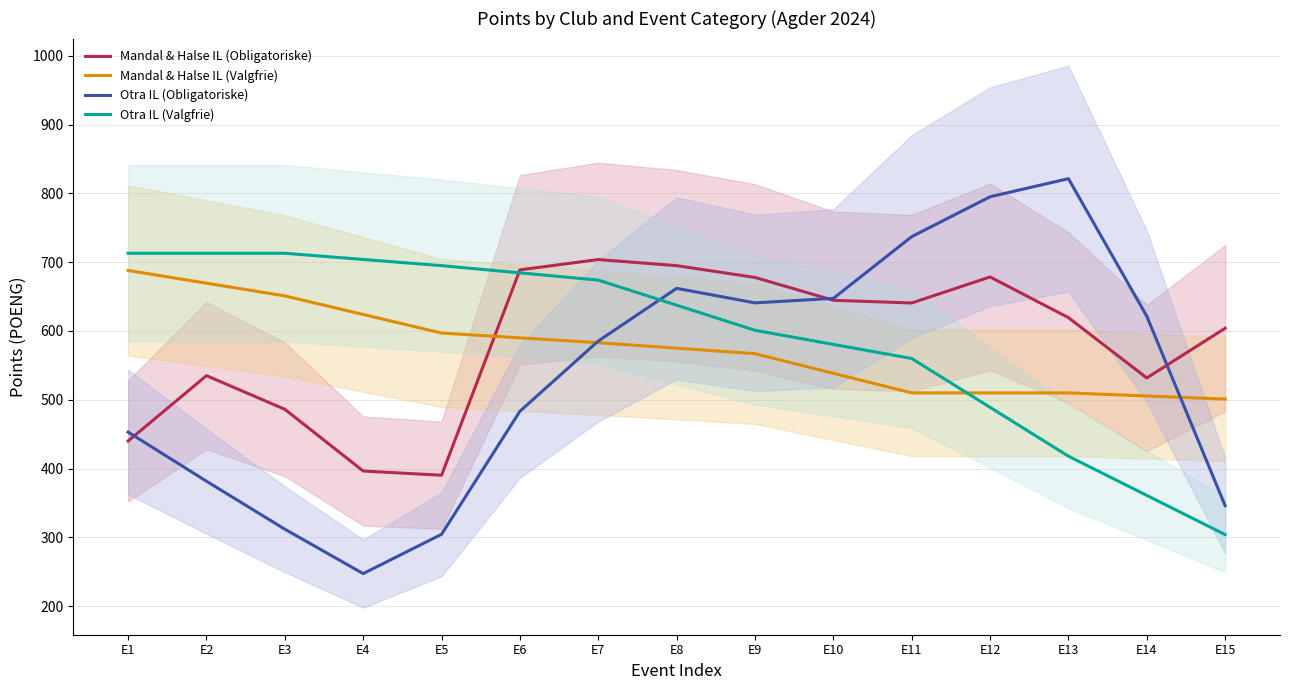

What is the total value across all series at E2?

2299.1